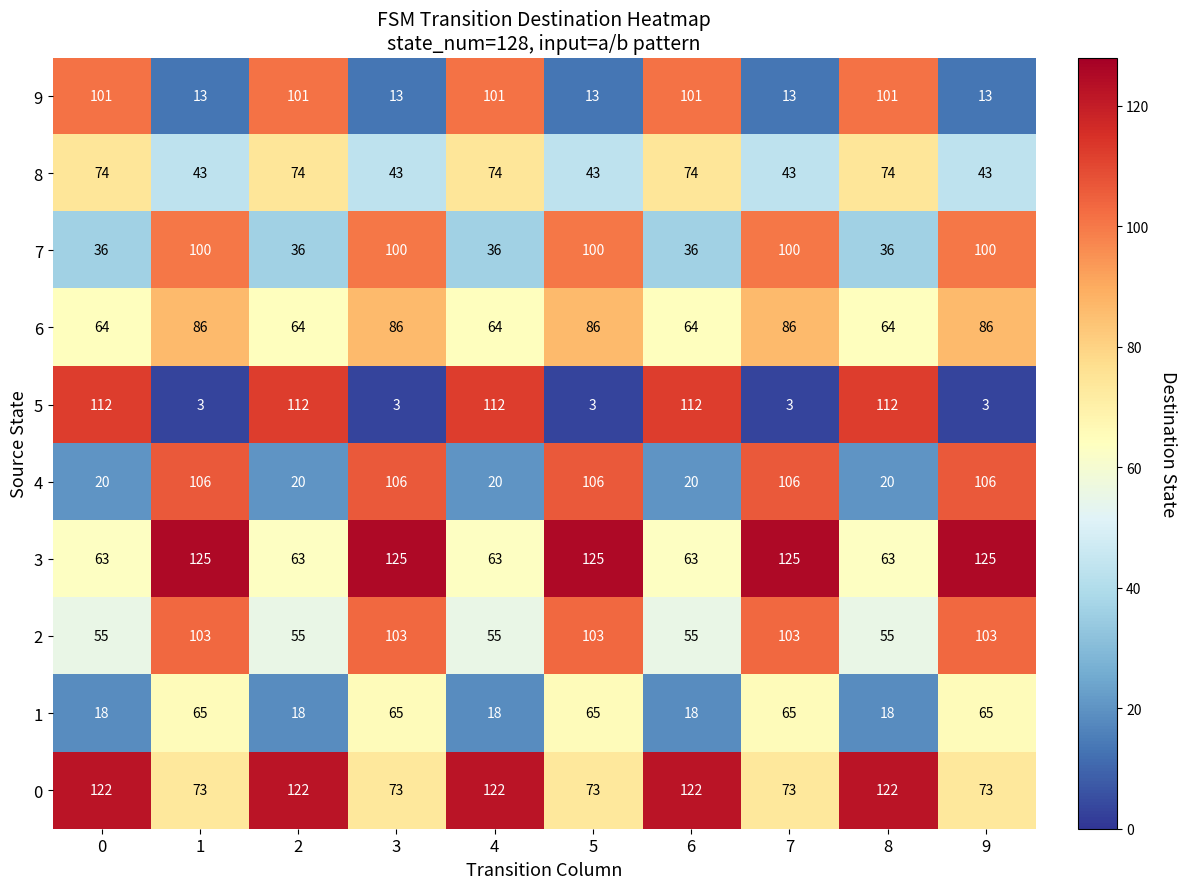

What is the difference between the maximum and second lowest values in the 1 series?

47